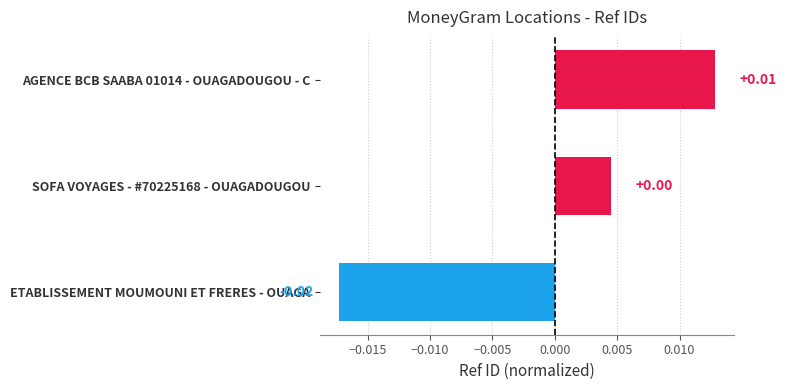

How many values are between 0 and 1?

2